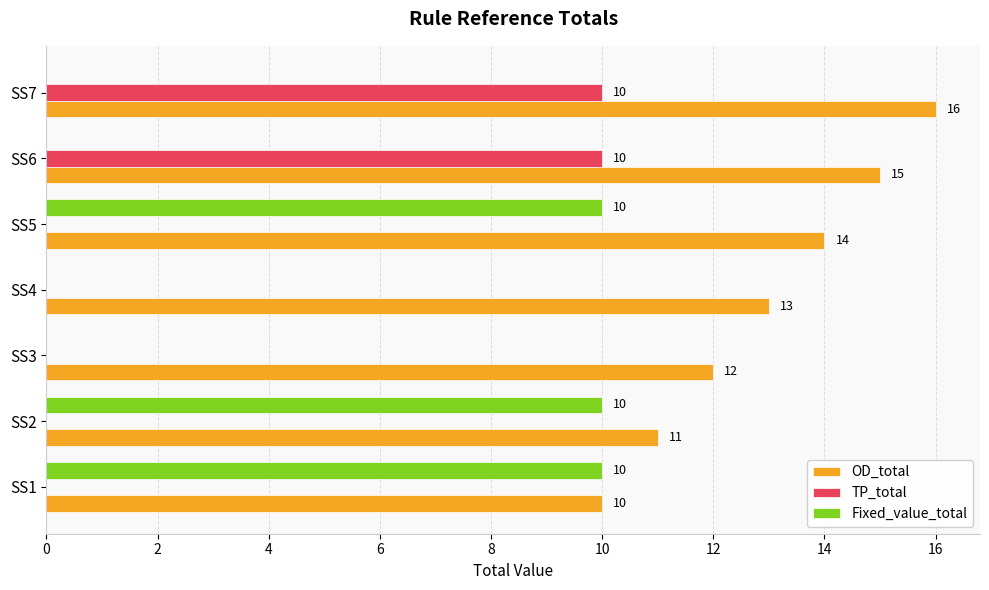

Which series has the largest total across all categories?

OD_total